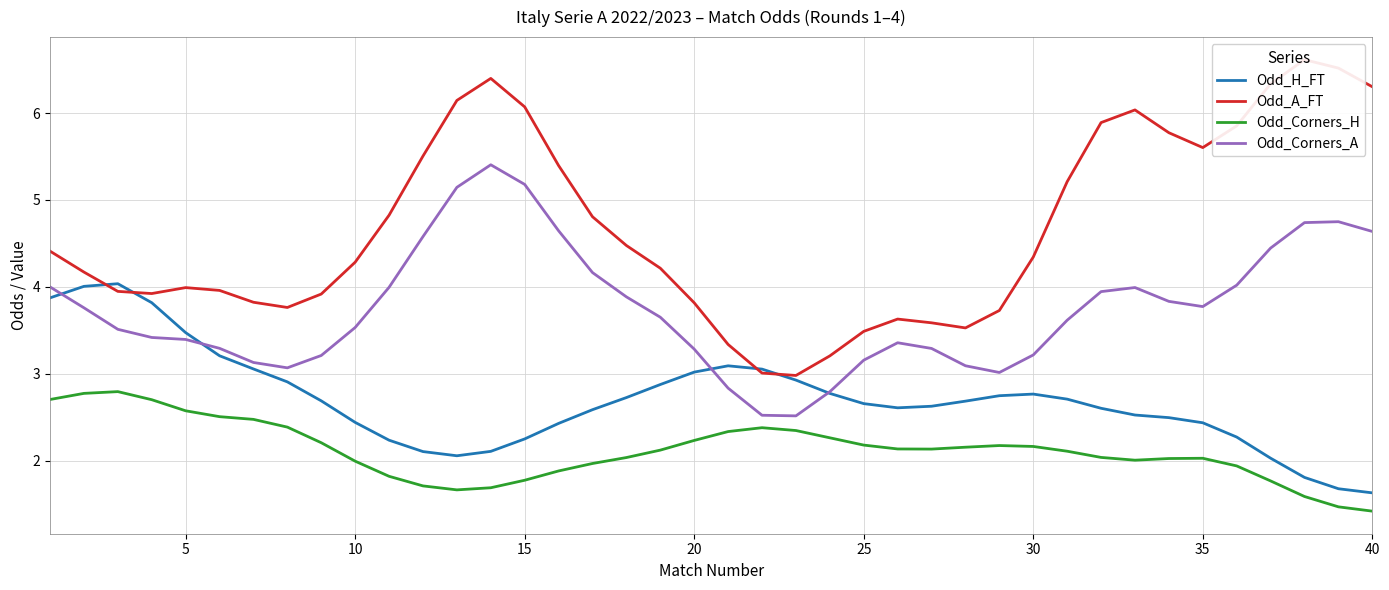

True or false: Odd_Corners_H and Odd_Corners_A intersect in this chart.

False